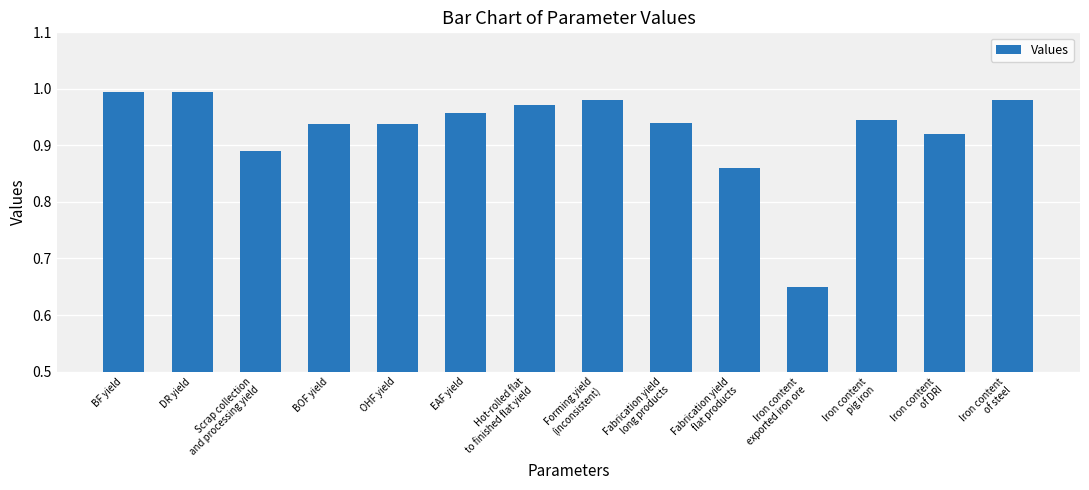

What is the sum of the values at EAF yield and DR yield?

2.0